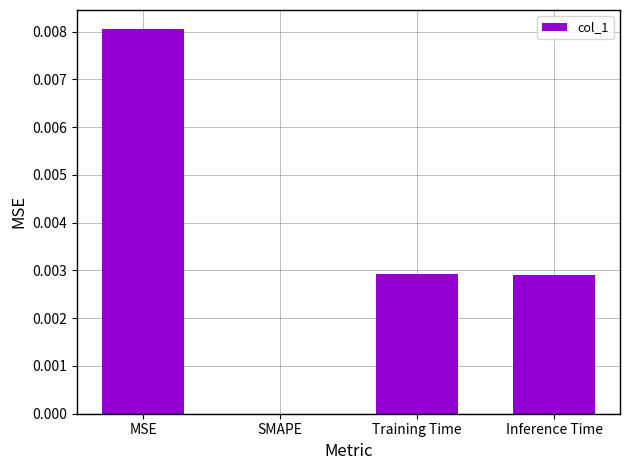

Which has a higher value, MSE or Inference Time?

MSE